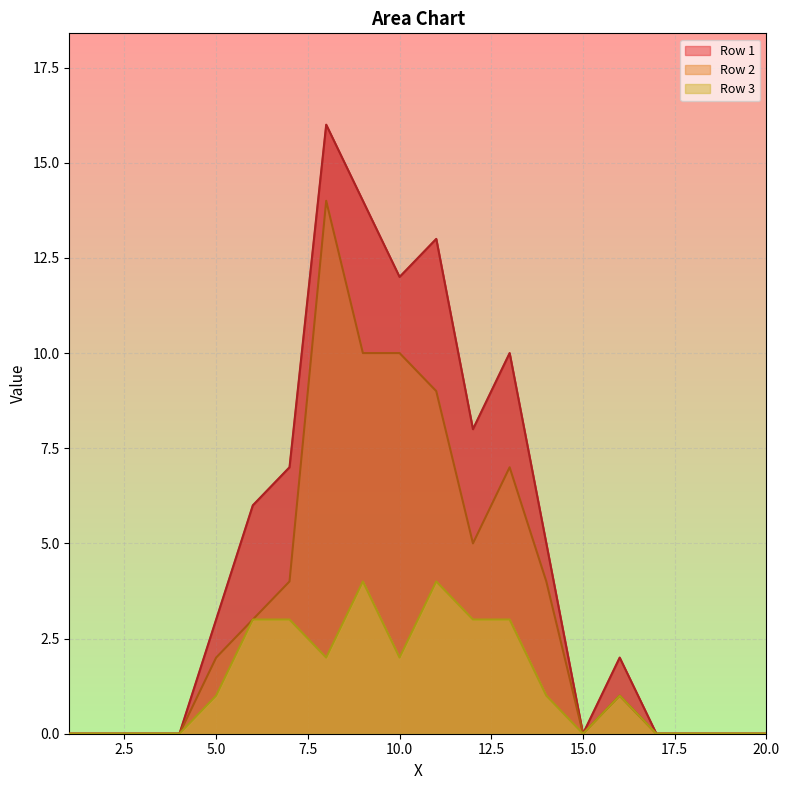

How many lines are shown in the chart?

3